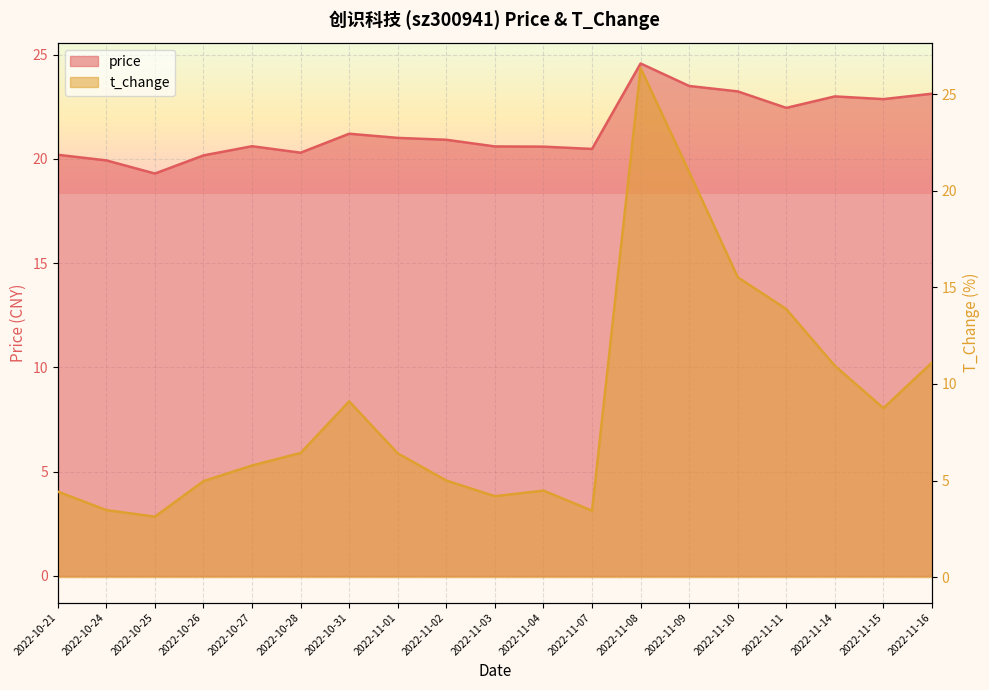

True or false: t_change has a value of 9.8 at 2022-10-28.

False